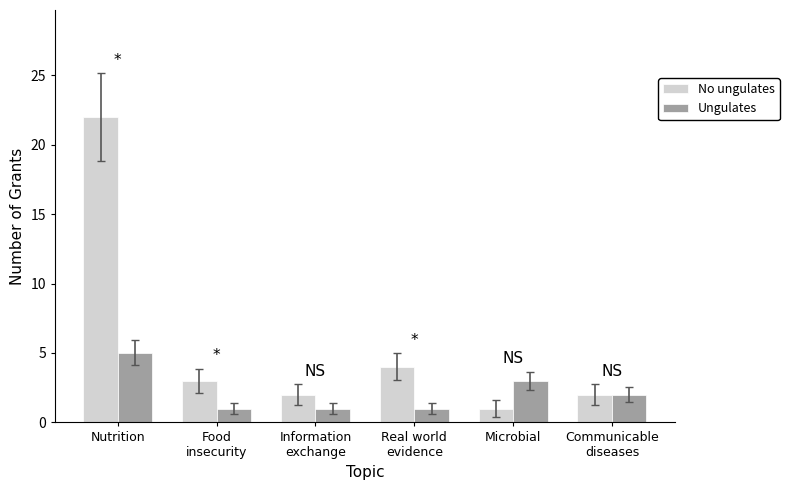

True or false: No ungulates has a value of 3 at Food
insecurity.

True